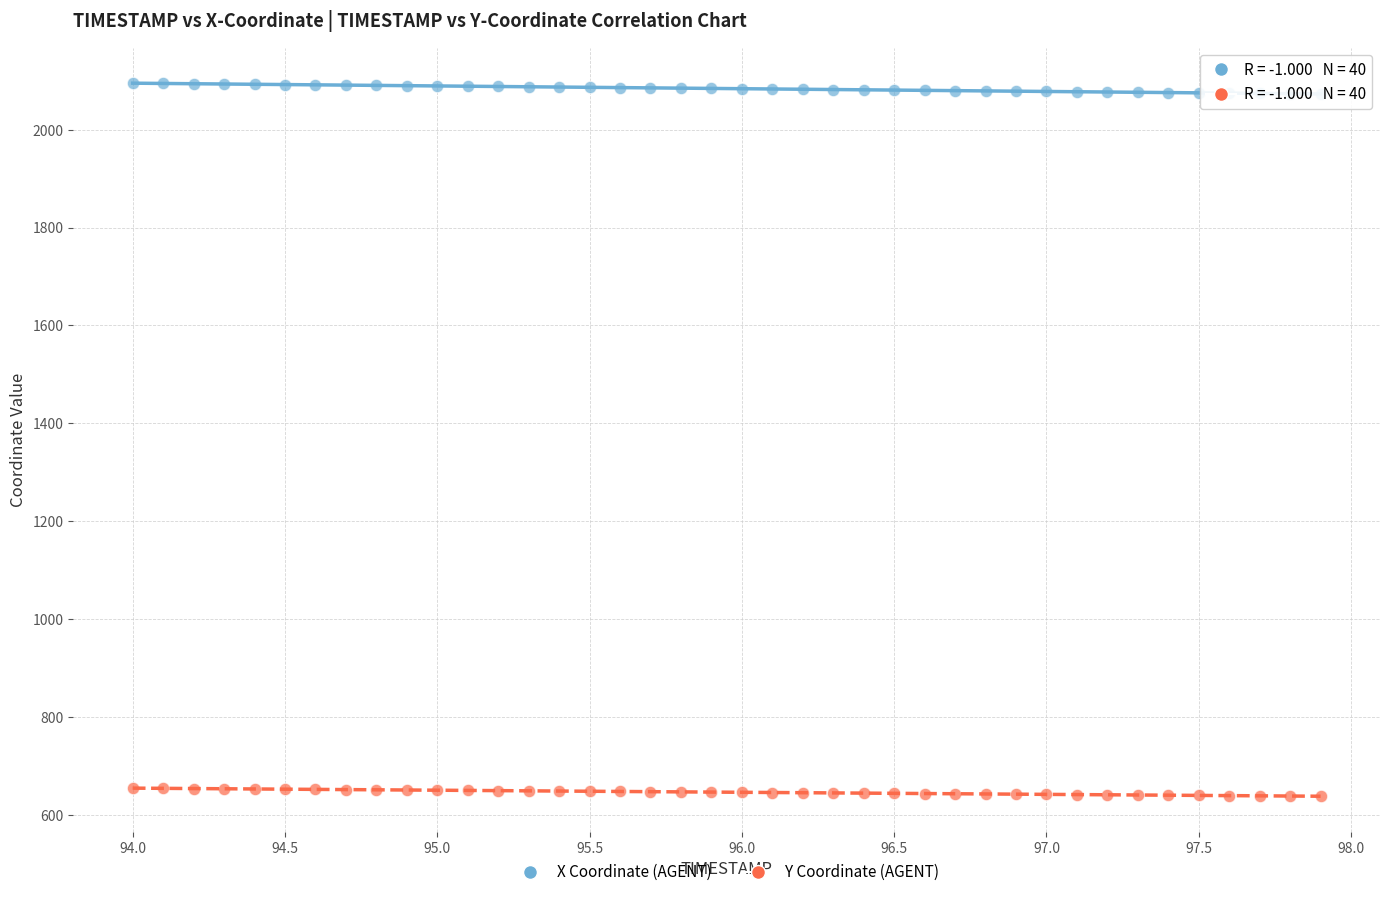

Across all data points, what is the range of Y values (max minus min)?

1457.4